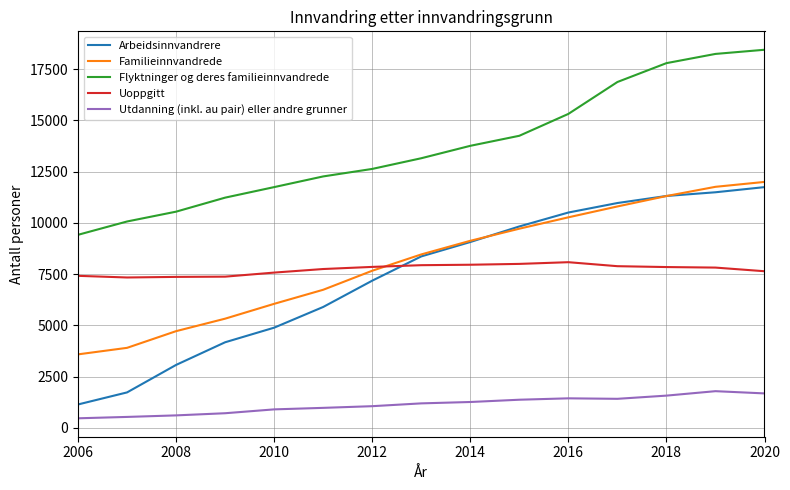

True or false: Familieinnvandrede and Flyktninger og deres familieinnvandrede cross at least once.

False